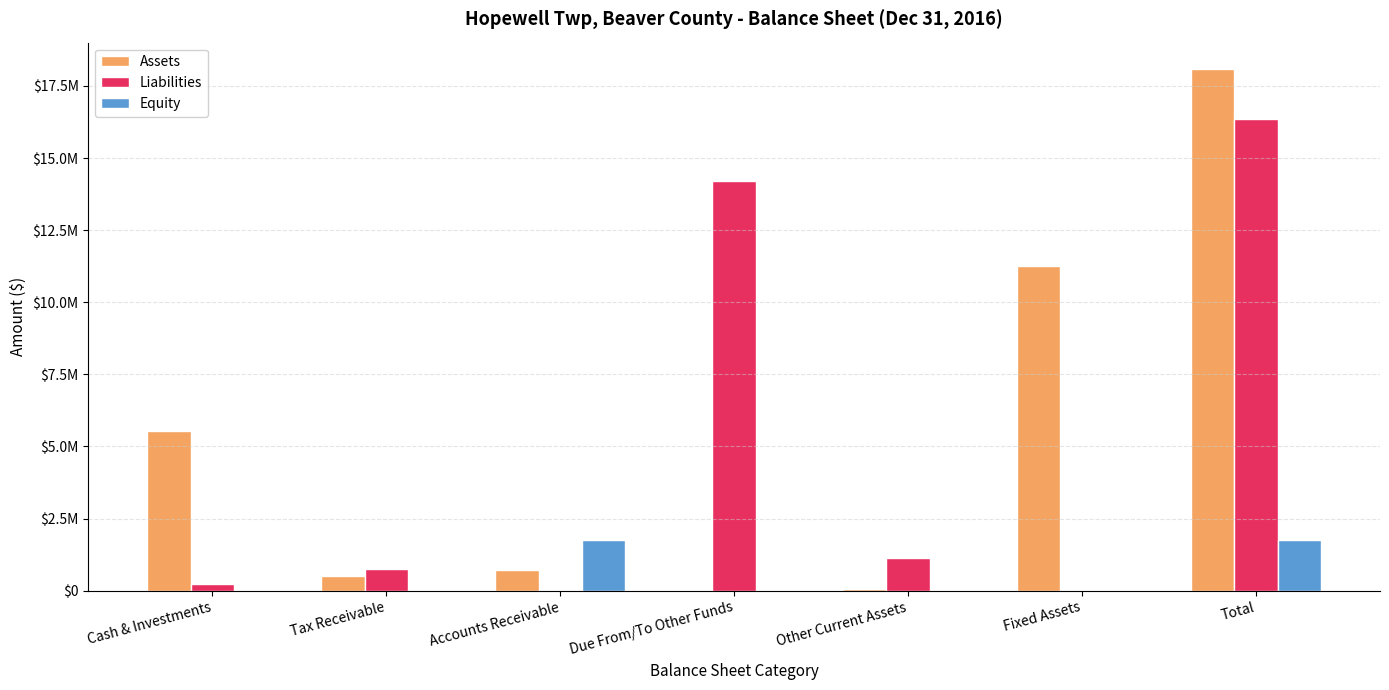

What are all the series names shown in the legend?

Assets, Liabilities, Equity